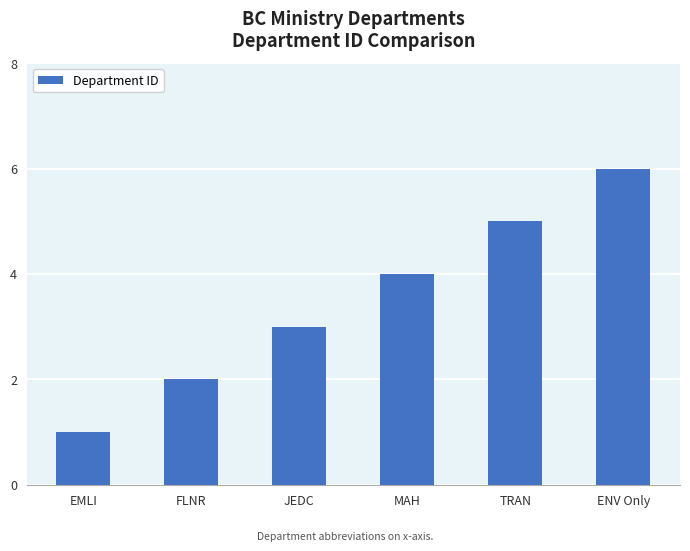

What is the minimum value shown in the chart?

1